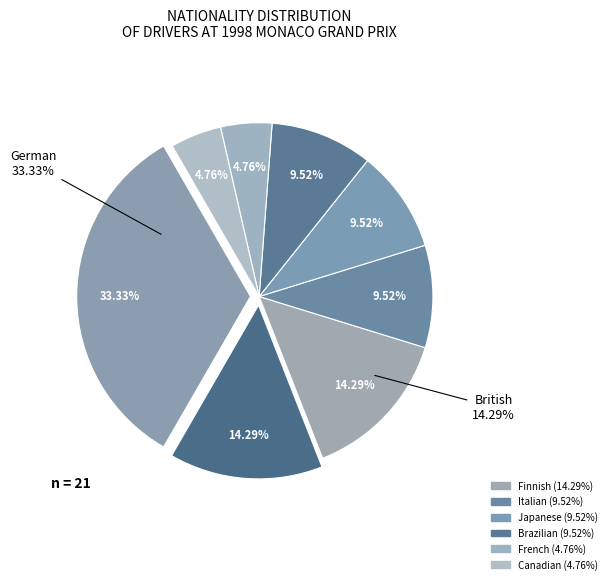

Is it true that French is 11% of the pie?

False